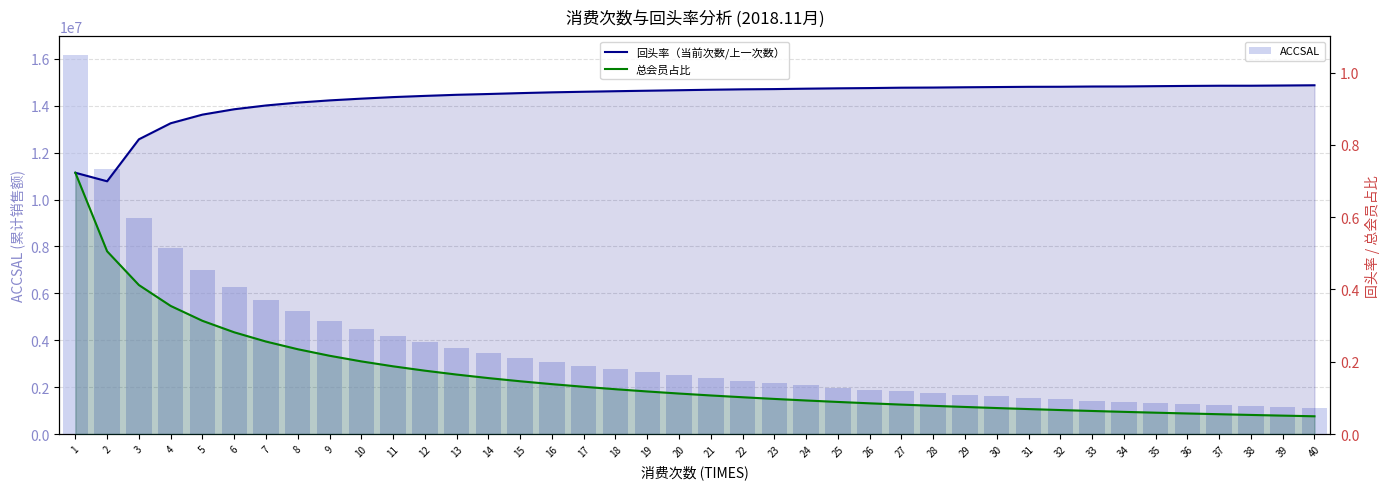

How many groups of bars are there?

40